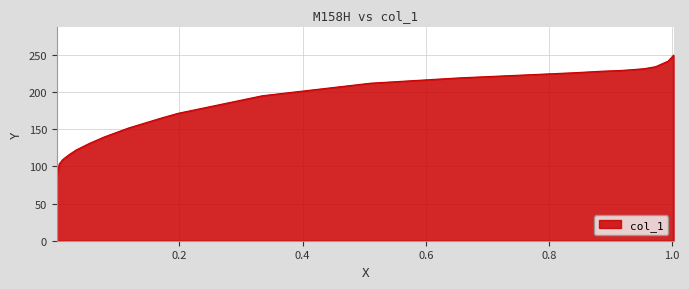

What is the maximum value shown in the chart?

249.4